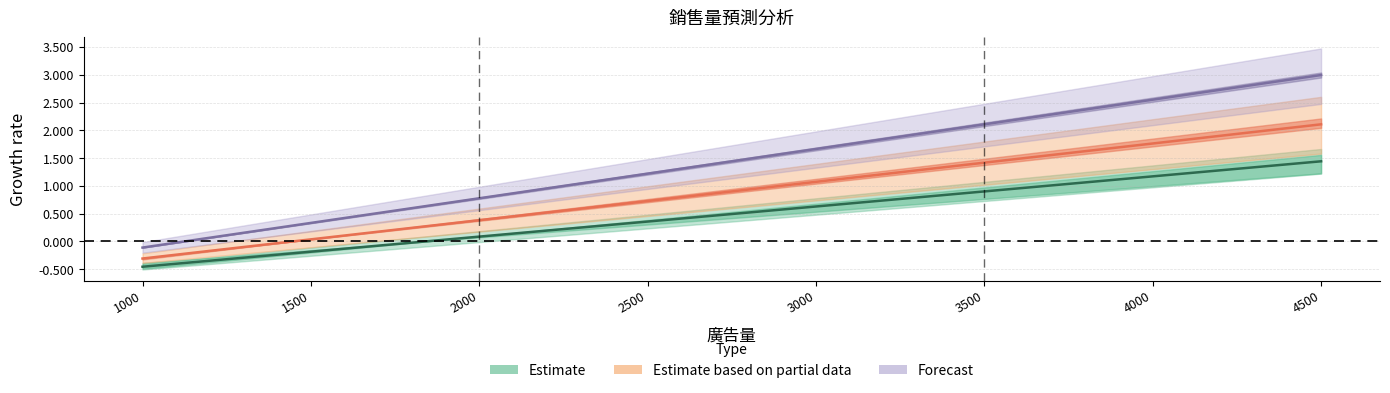

Rank the categories by 1.2 value from lowest to highest.

1000, 1500, 2000, 2500, 3000, 3500, 4000, 4500